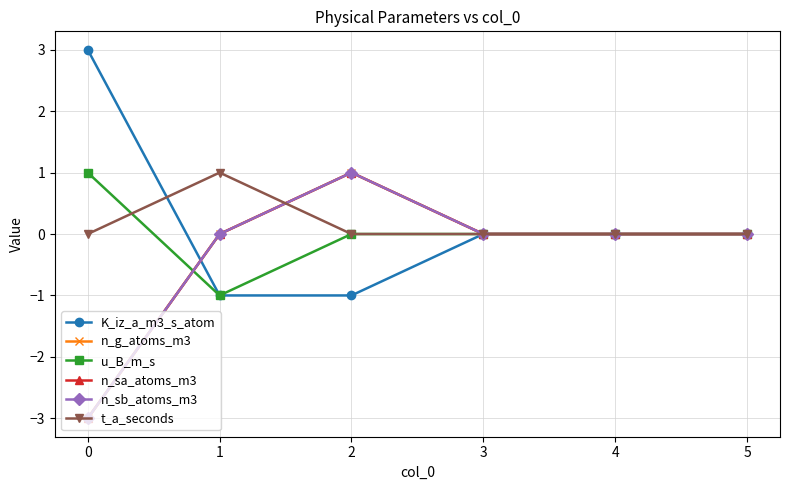

Which series changed the most between 0 and 2?

K_iz_a_m3_s_atom